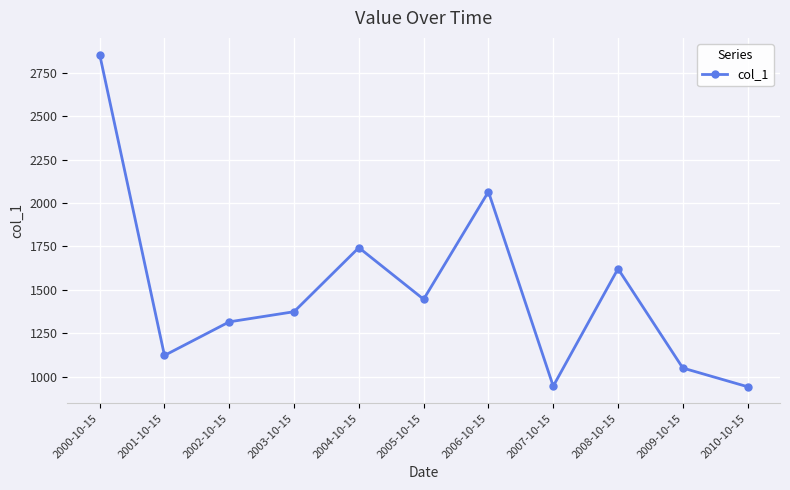

What is the minimum value shown in the chart?

942.4